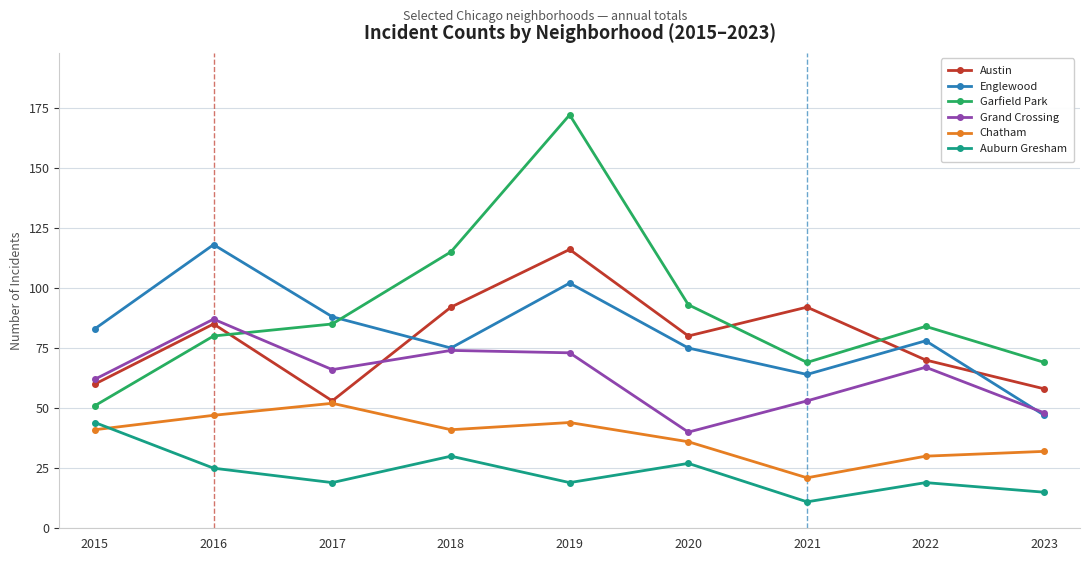

The Englewood series shows 52 at 2019. True or false?

False